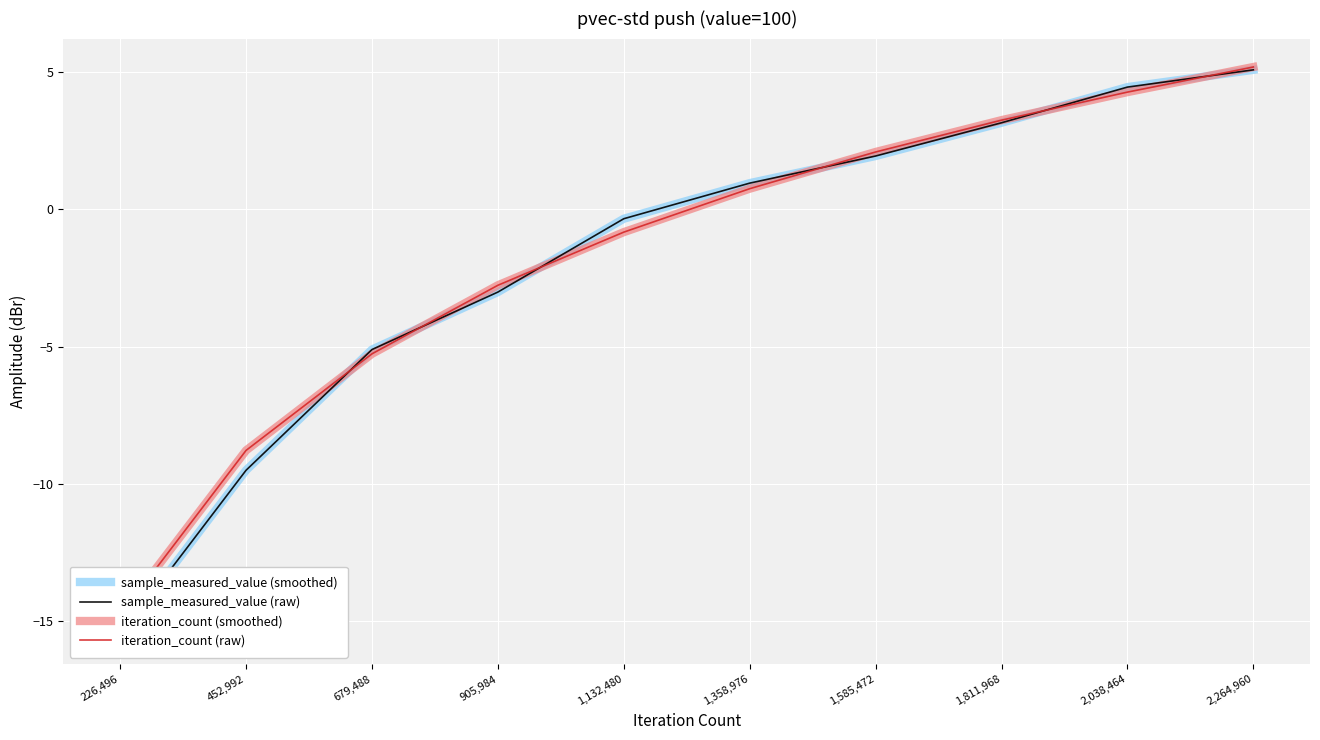

What is the sum of the iteration_count (raw) values at 679,488 and 2,264,960?

-0.1